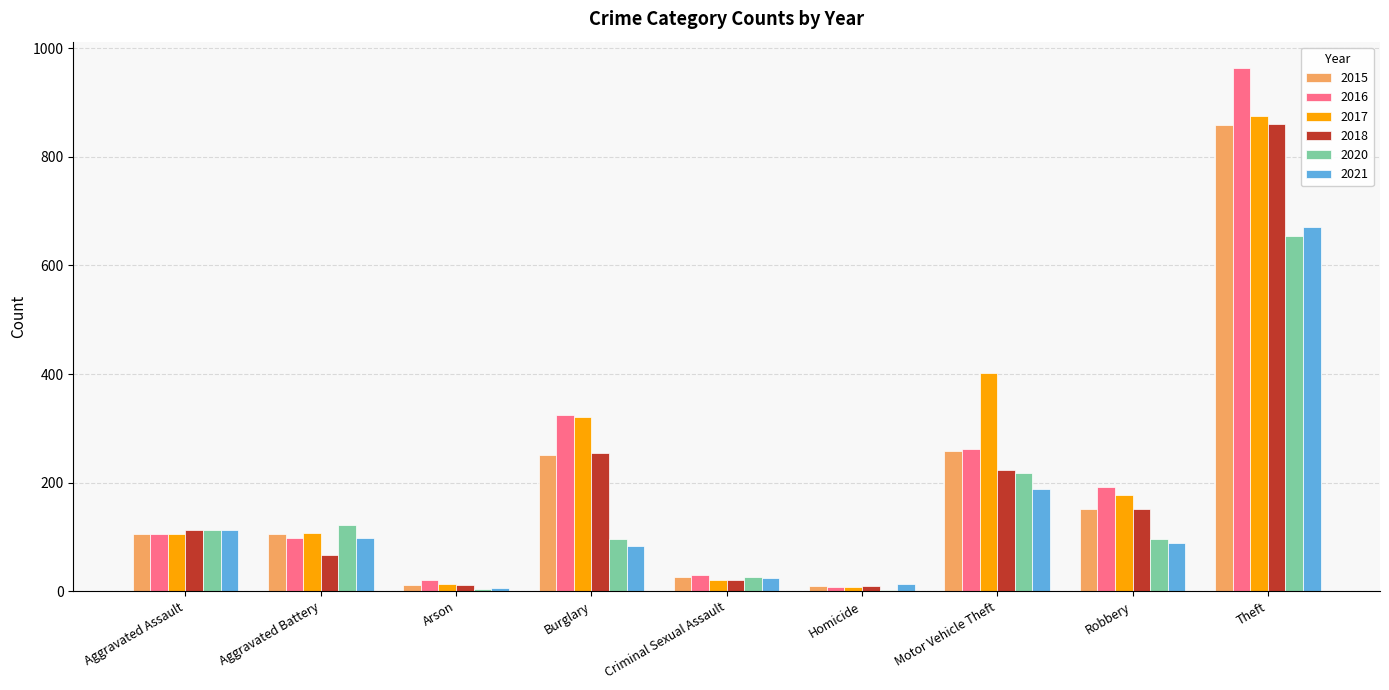

What value does the 2021 series have at Homicide, to the nearest 10?

10